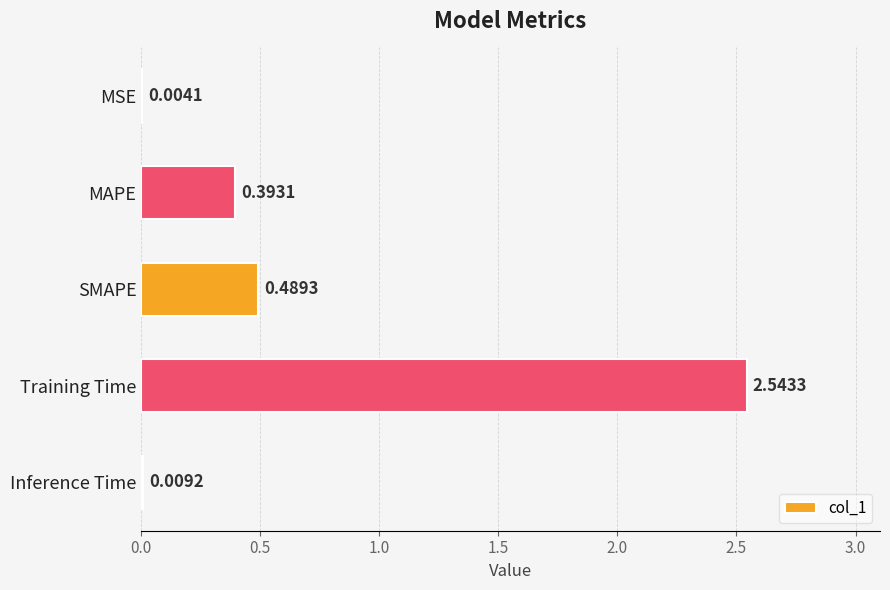

Which has a higher value, SMAPE or Training Time?

Training Time